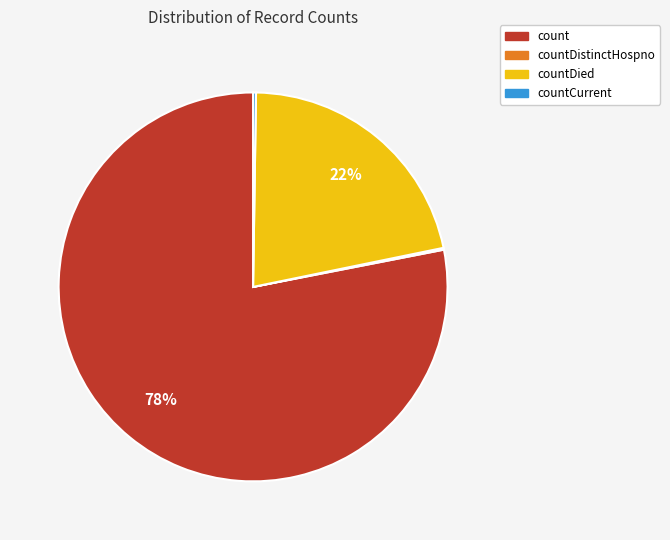

Is there any slice that represents more than half of the pie?

Yes